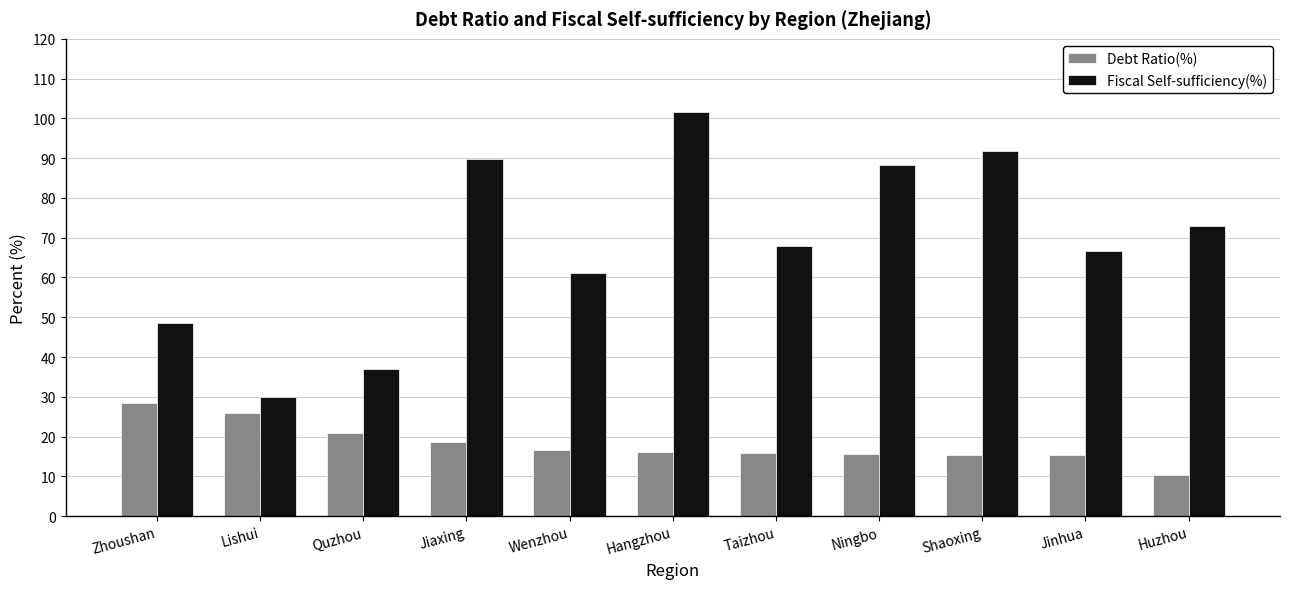

Which series has the largest range (max minus min)?

Fiscal Self-sufficiency(%)